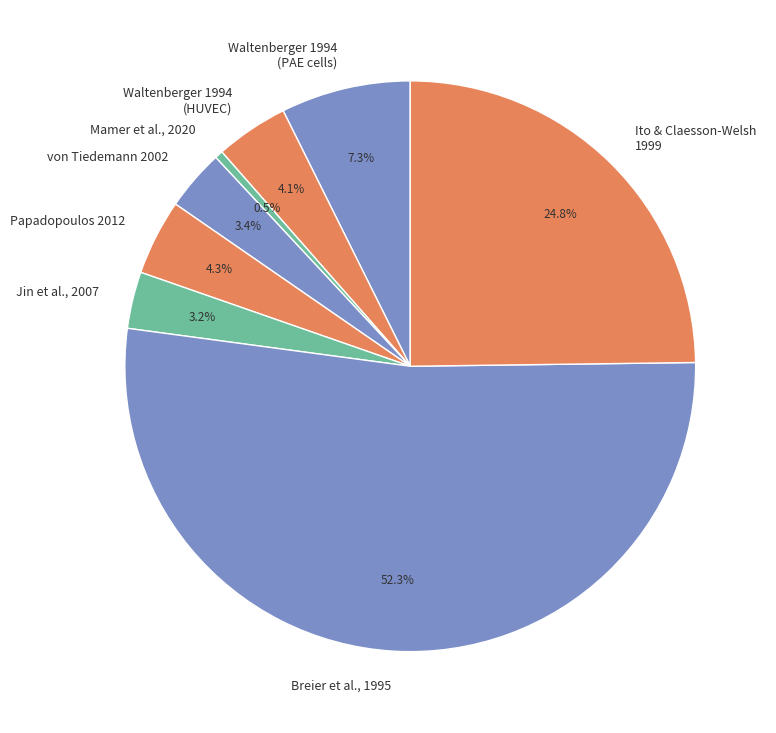

True or false: Jin et al., 2007 accounts for 16% of the total.

False